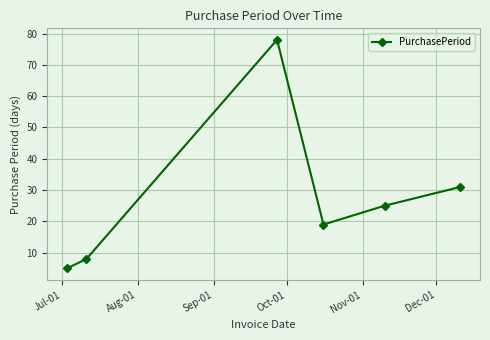

What is the difference between the maximum and minimum values?

73